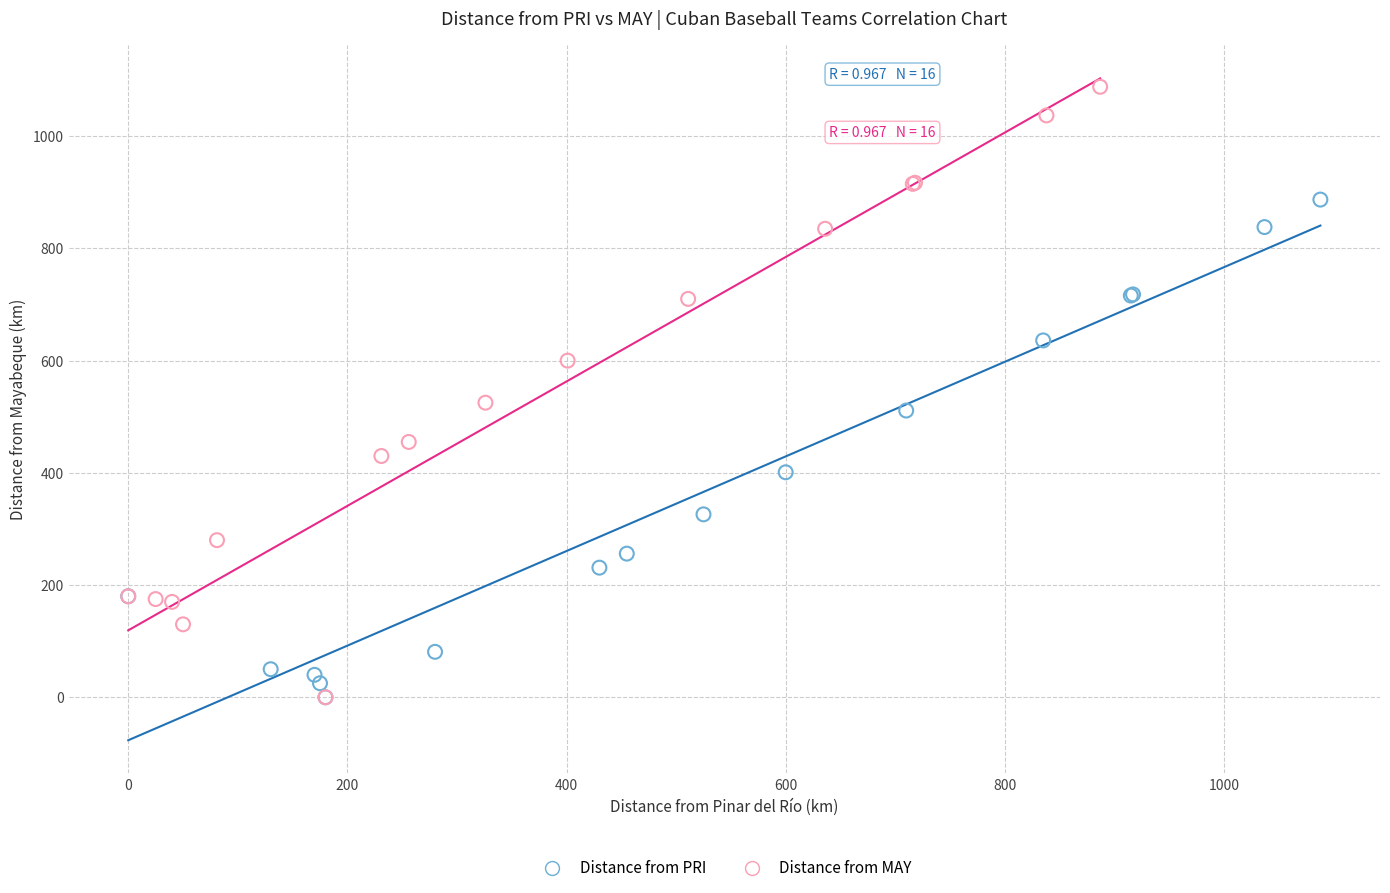

Which series contains the highest Y value?

Distance from MAY